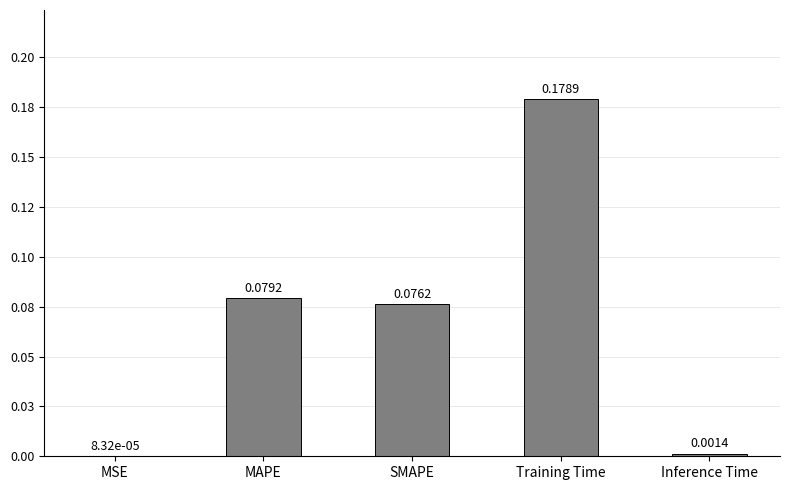

List the labels in order of value, smallest first.

MSE, Inference Time, SMAPE, MAPE, Training Time